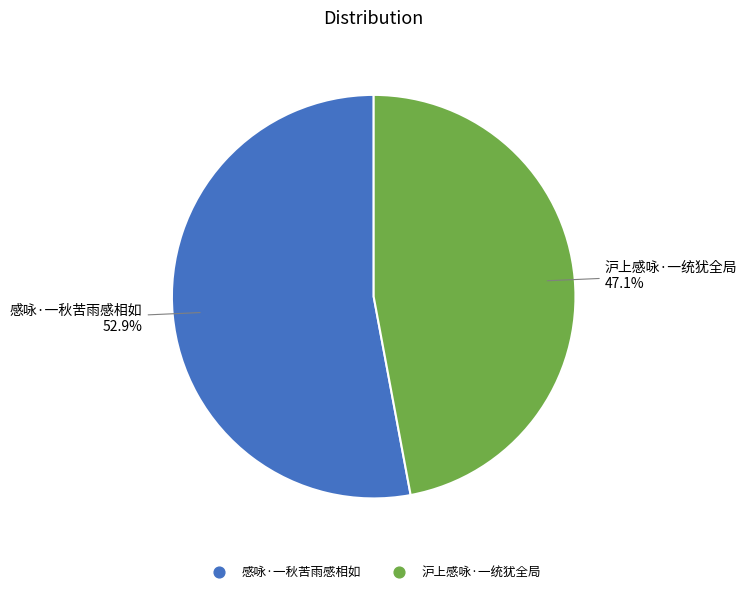

Is it true that 沪上感咏·一统犹全局 is 47% of the pie?

True